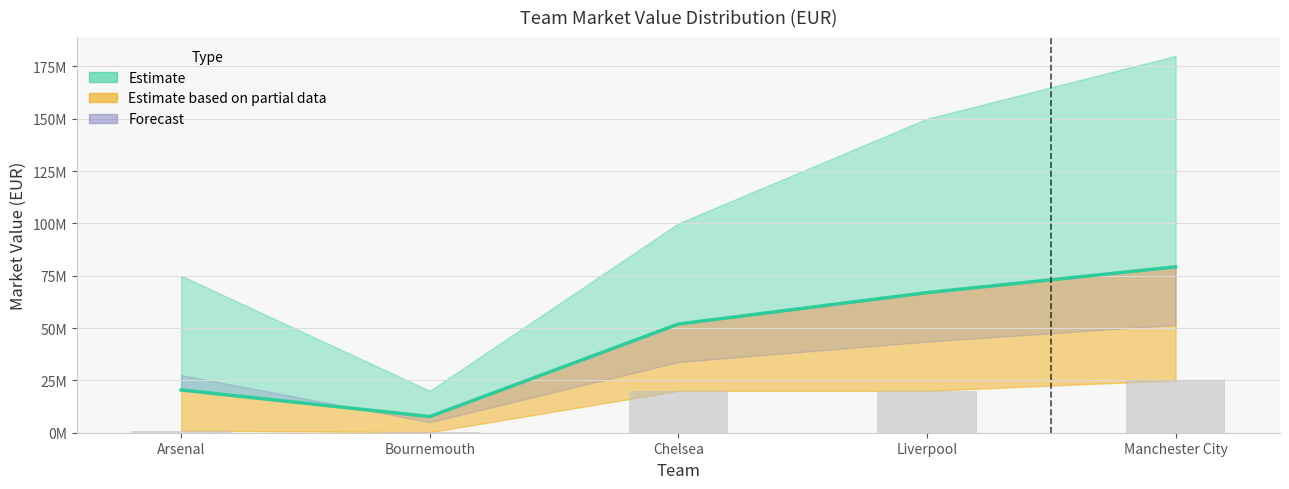

At which category does the chart reach its peak across all series?

Manchester City